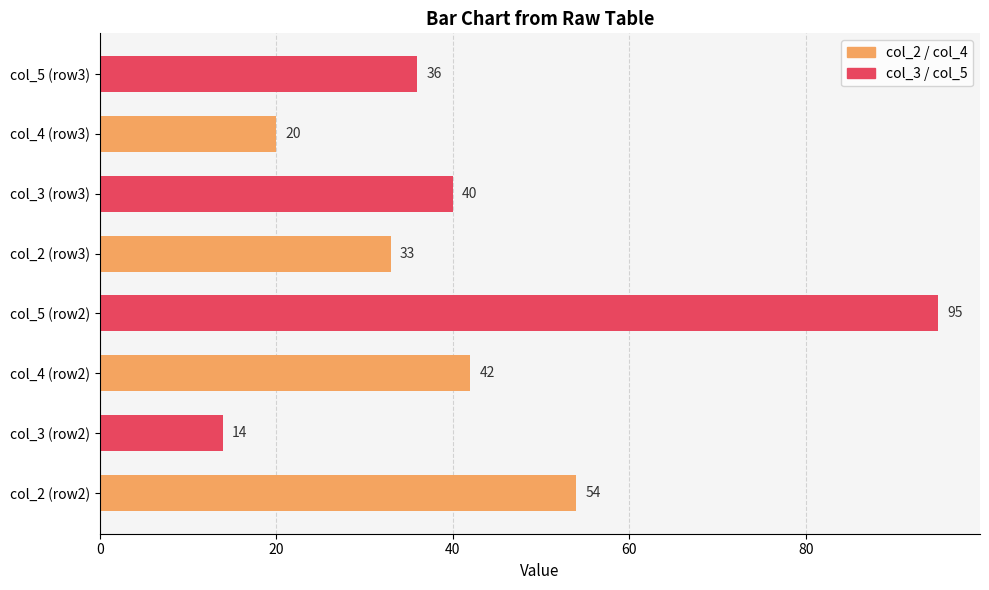

Reading top to bottom, list all the values displayed in this chart.

36	20	40	33	95	42	14	54